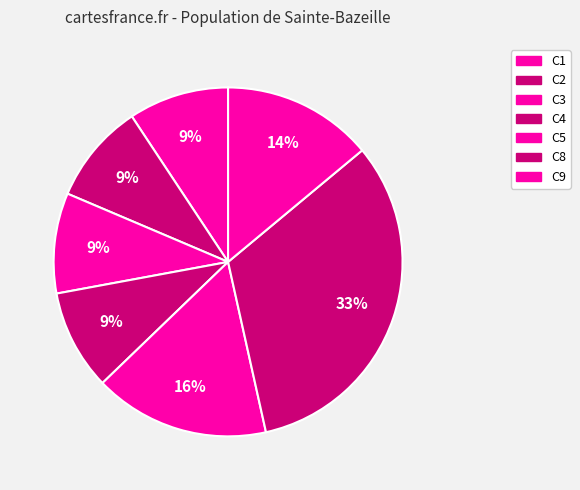

How many segments does this pie chart have?

7